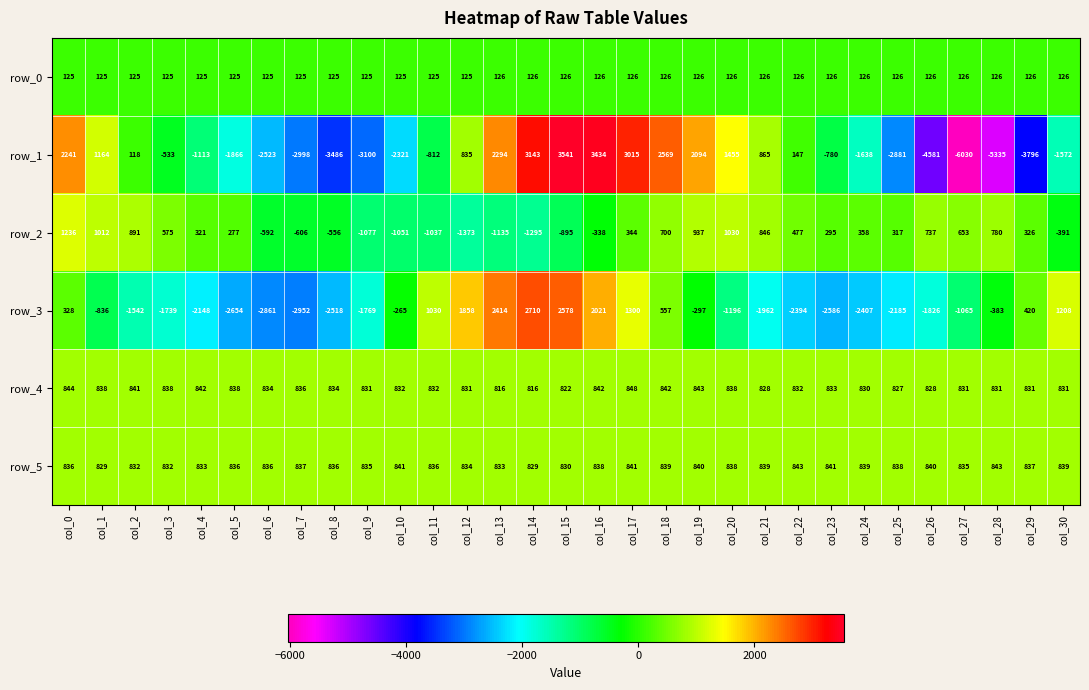

Which series has the widest spread of values?

row_1